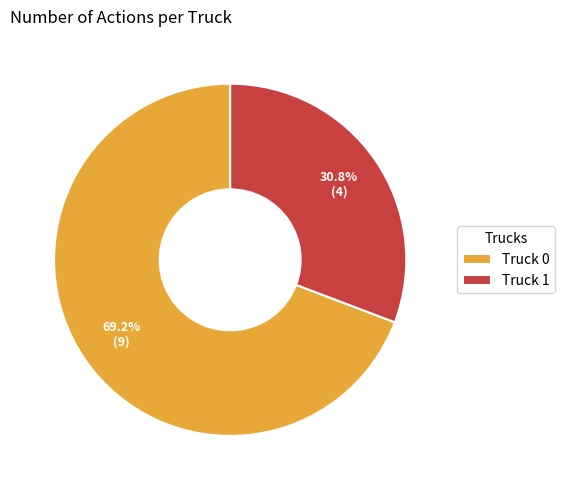

Between Truck 0 and Truck 1, which is larger?

Truck 0